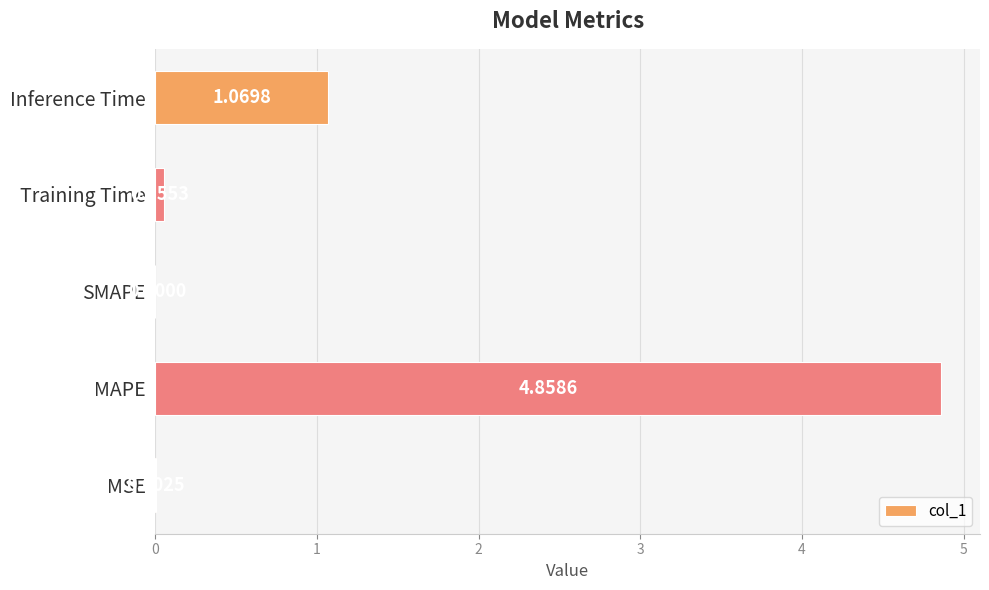

At which label is the value closest to 2?

Inference Time